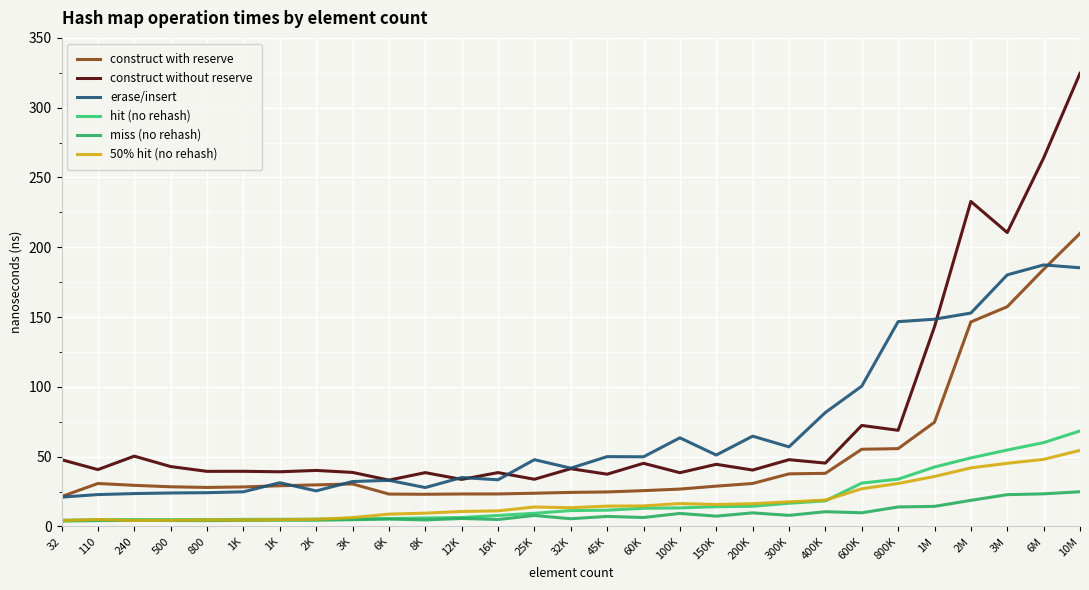

At which category does the chart reach its peak across all series?

10M